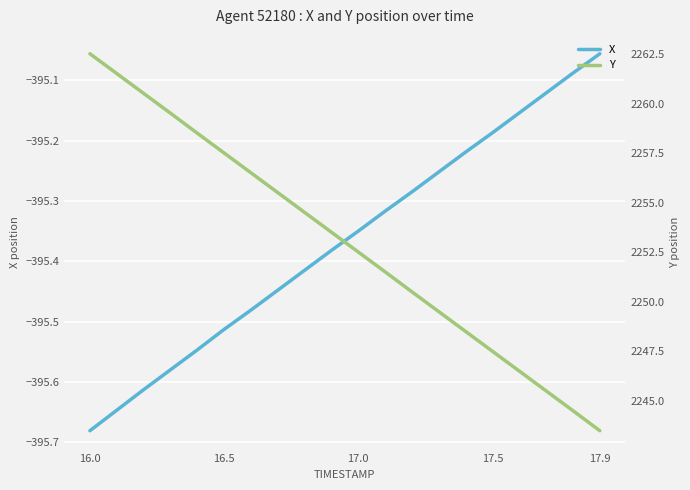

At which label does Y first exceed 2253?

16.0